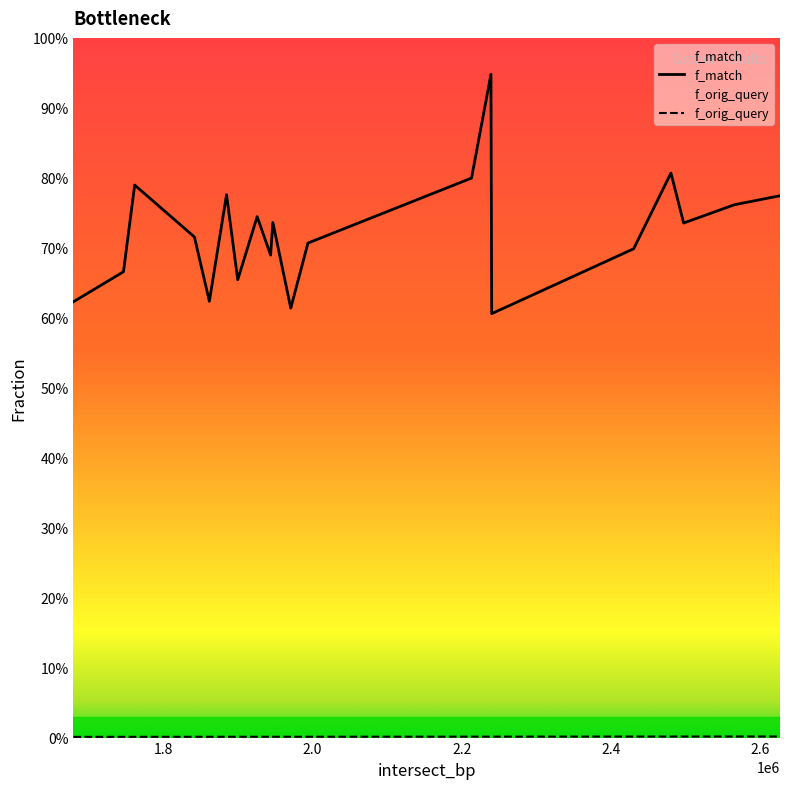

What is the greatest value displayed?

0.9